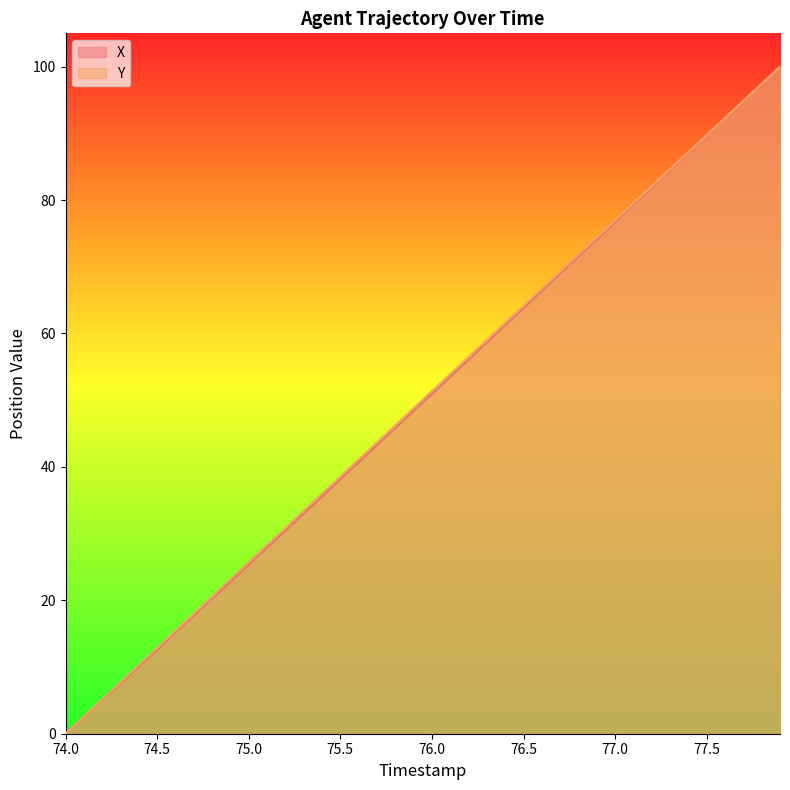

Which series has the widest spread of values?

X